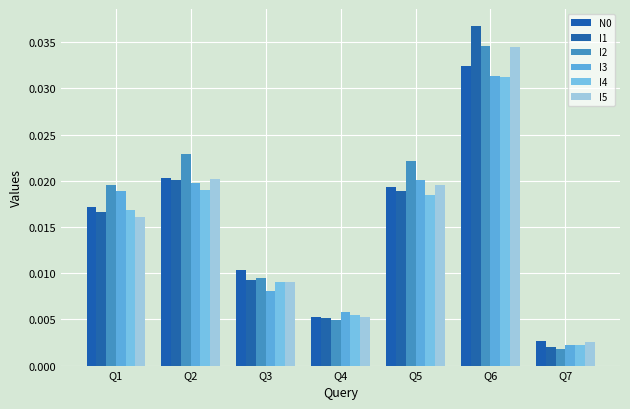

How many bars are there in total?

42